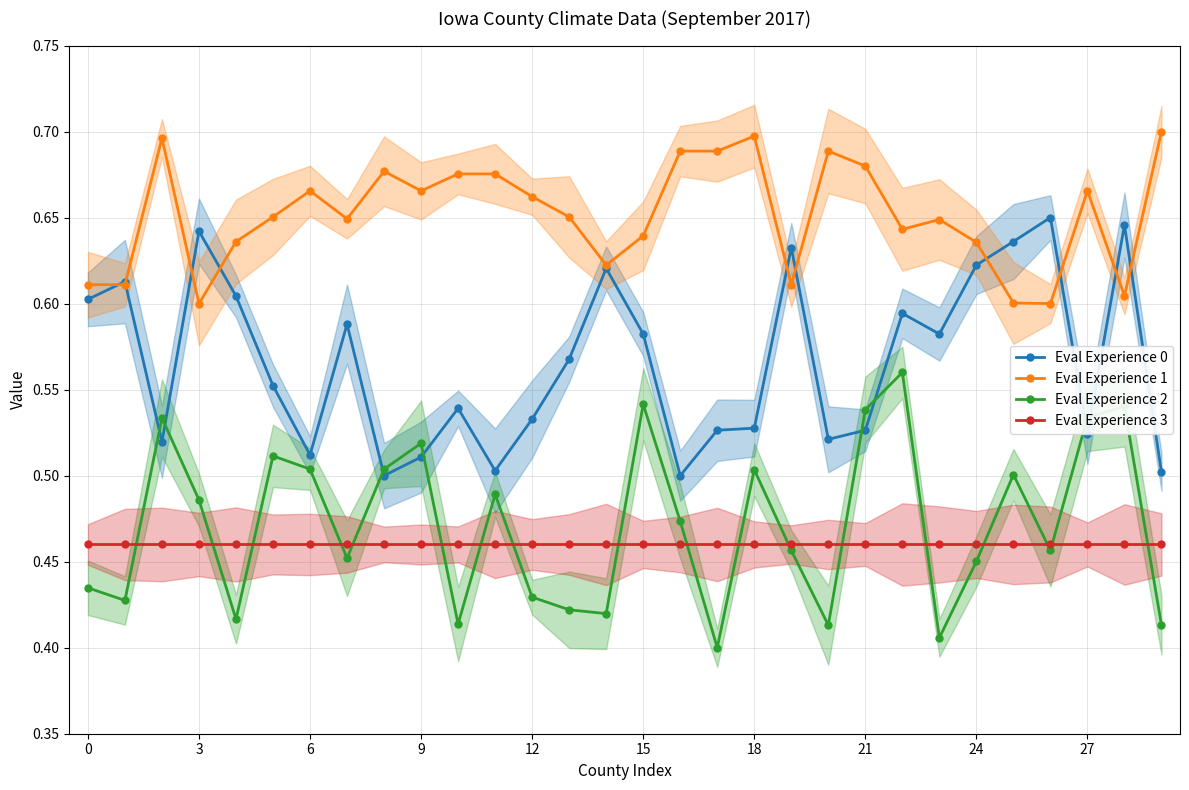

Which has a higher value, 19 or 11?

19